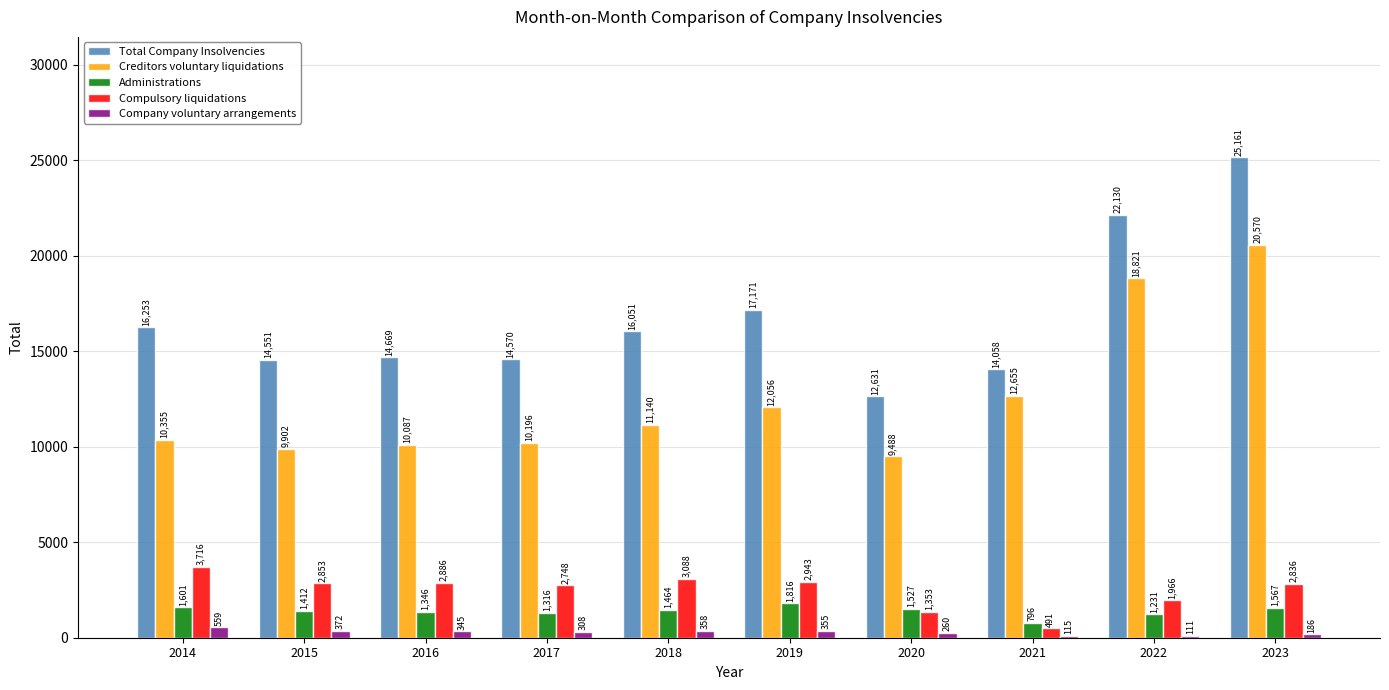

Reading left to right, extract all data points from this chart.

Total Company Insolvencies: 16253	14551	14669	14570	16051	17171	12631	14058	22130	25161
Creditors voluntary liquidations: 10355	9902	10087	10196	11140	12056	9488	12655	18821	20570
Administrations: 1601	1412	1346	1316	1464	1816	1527	796	1231	1567
Compulsory liquidations: 3716	2853	2886	2748	3088	2943	1353	491	1966	2836
Company voluntary arrangements: 559	372	345	308	358	355	260	115	111	186